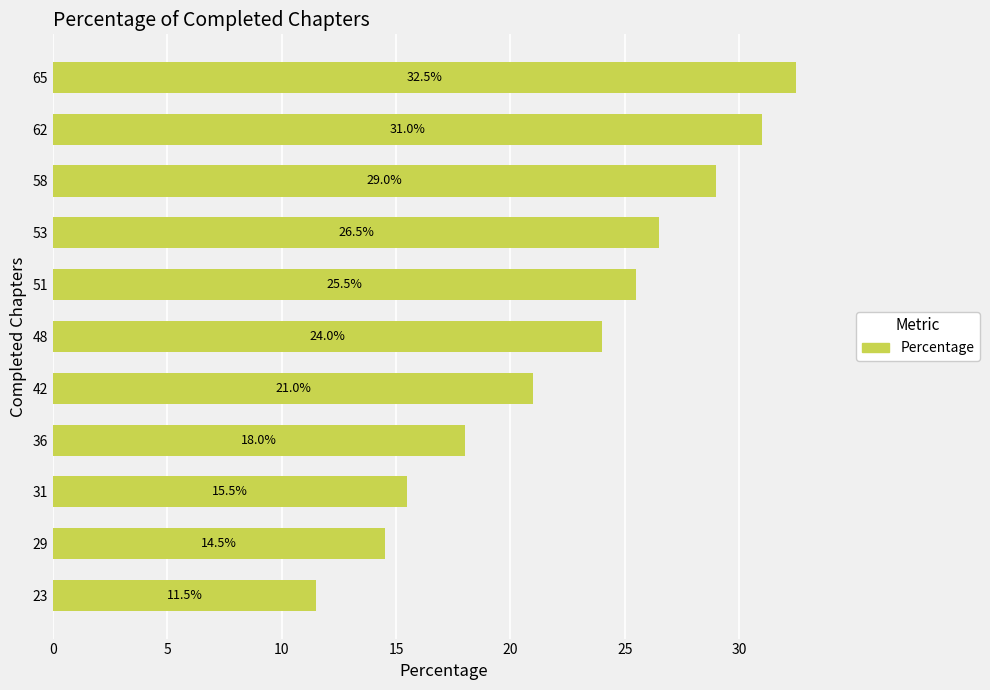

Reading bottom to top, transcribe all the data shown in this chart.

11.5	14.5	15.5	18.0	21.0	24.0	25.5	26.5	29.0	31.0	32.5